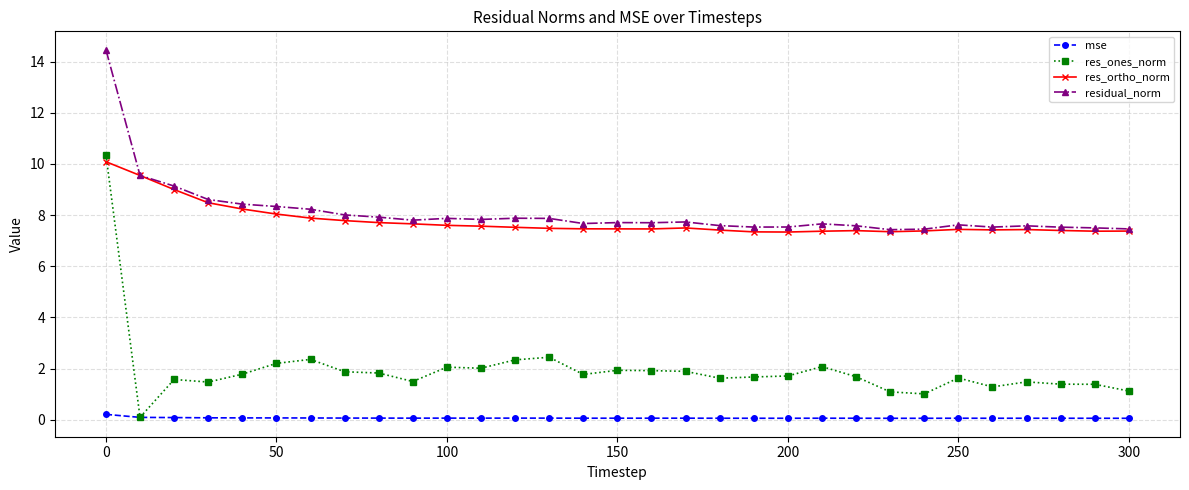

What is the value of the res_ones_norm point at the 20th from the left?

1.7